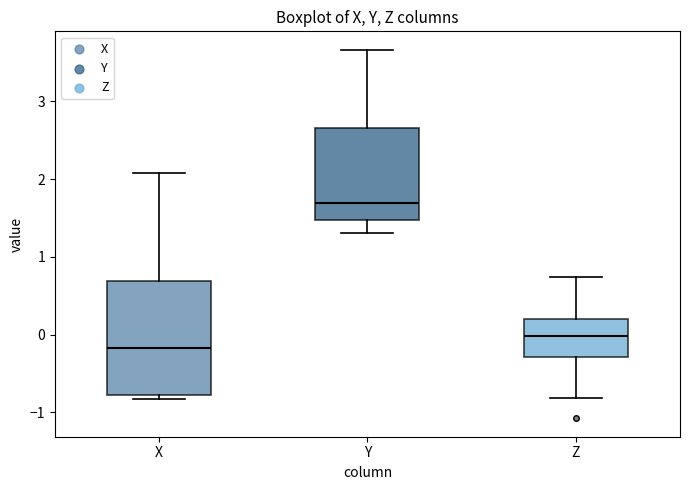

Reading left to right, read every box against the y-axis: the position of its median line, the range the box covers, and the ends of its whiskers. The values are not printed on the chart, so give them approximately, as read against the axis.

X: median -0.2, box -0.8 to 0.7, whiskers -0.8 (just below the box's lower edge) to 2.1
Y: median 1.7, box 1.5 to 2.7, whiskers 1.3 to 3.7
Z: median 0.0, box -0.3 to 0.2, whiskers -0.8 to 0.7